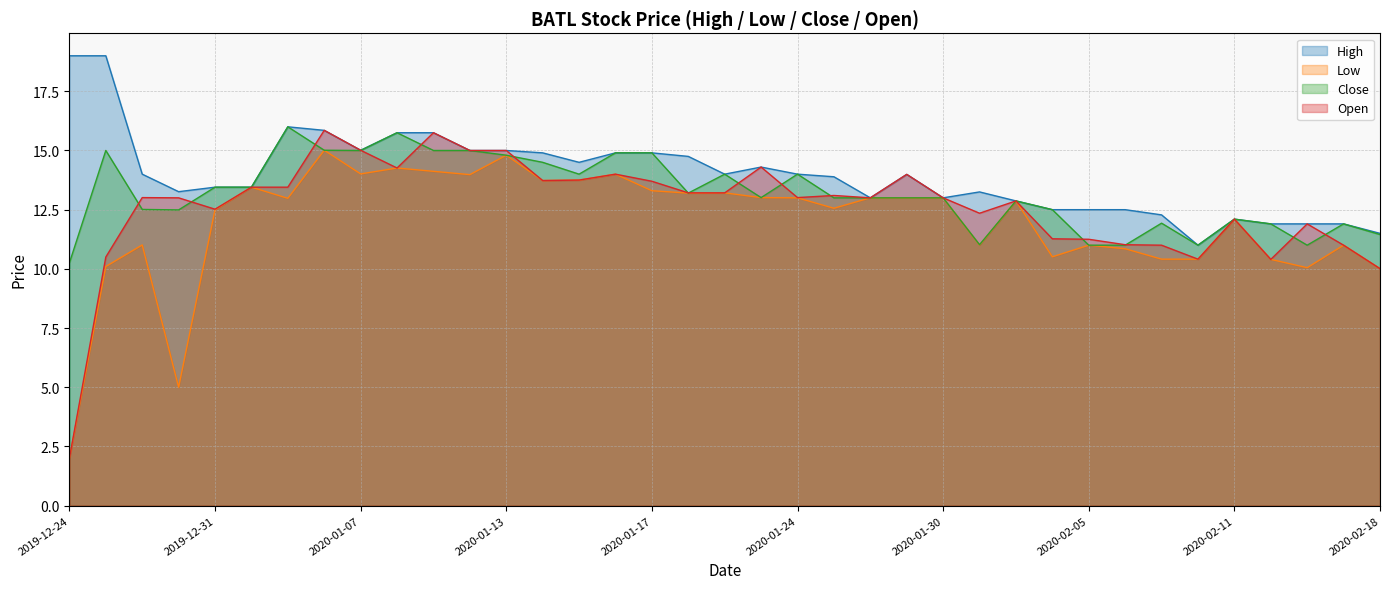

At how many categories does at least one series exceed 8?

37